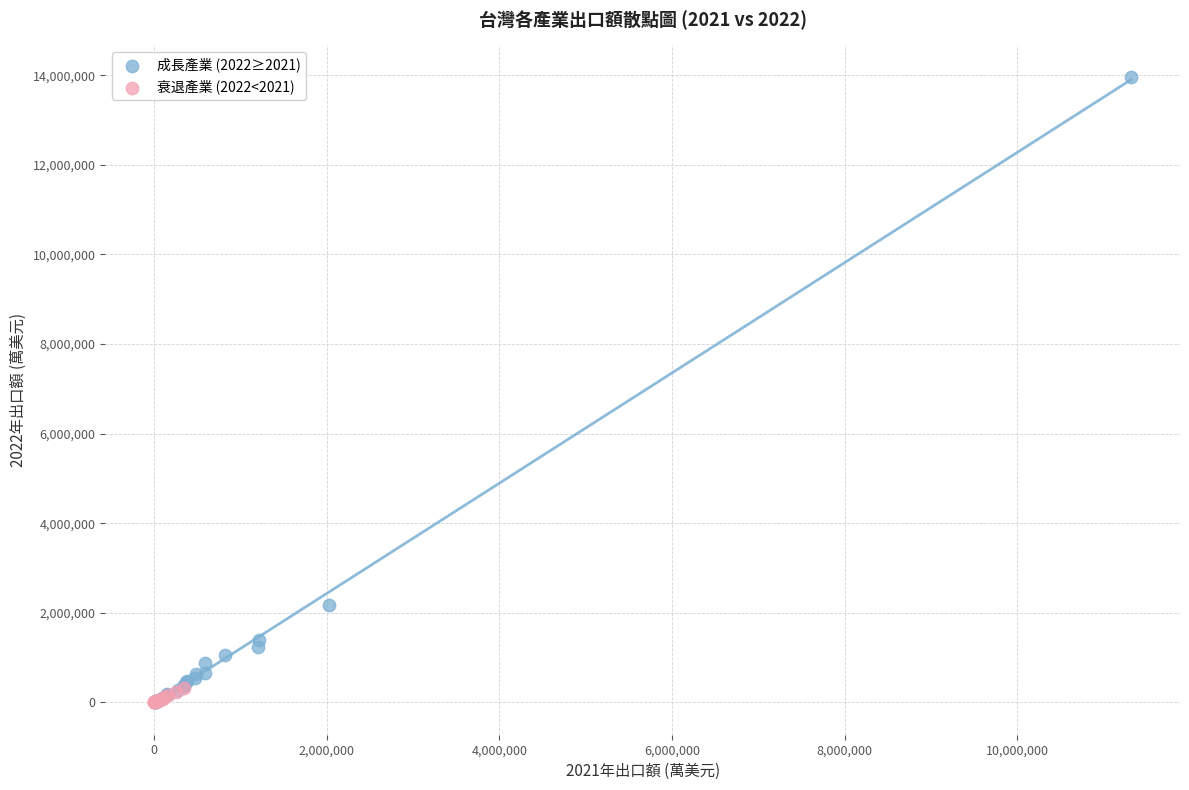

Which series has the largest Y range (max minus min)?

成長產業 (2022≥2021)